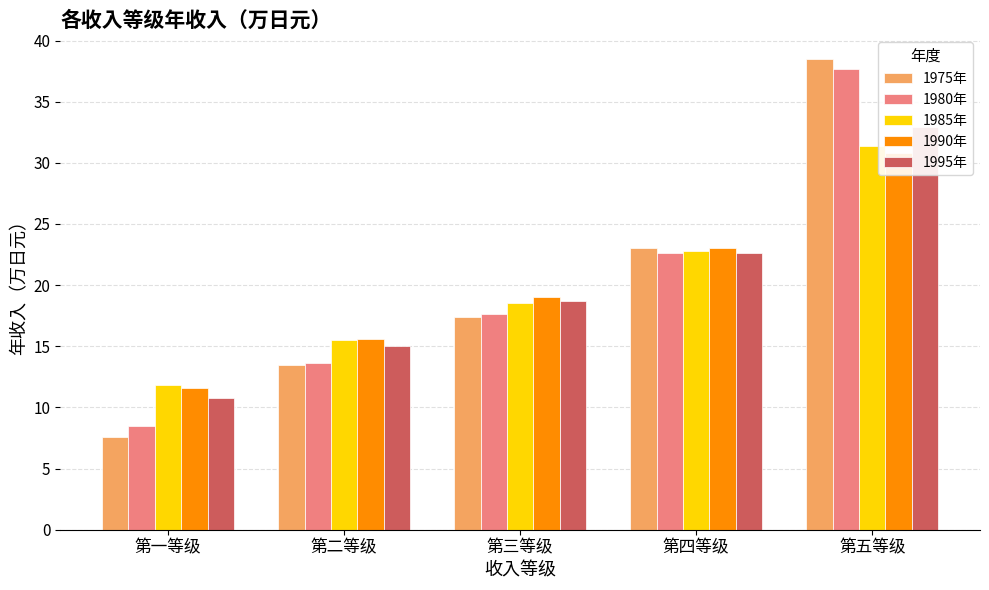

List the series in order of their peak value, lowest first.

1990年, 1985年, 1995年, 1980年, 1975年